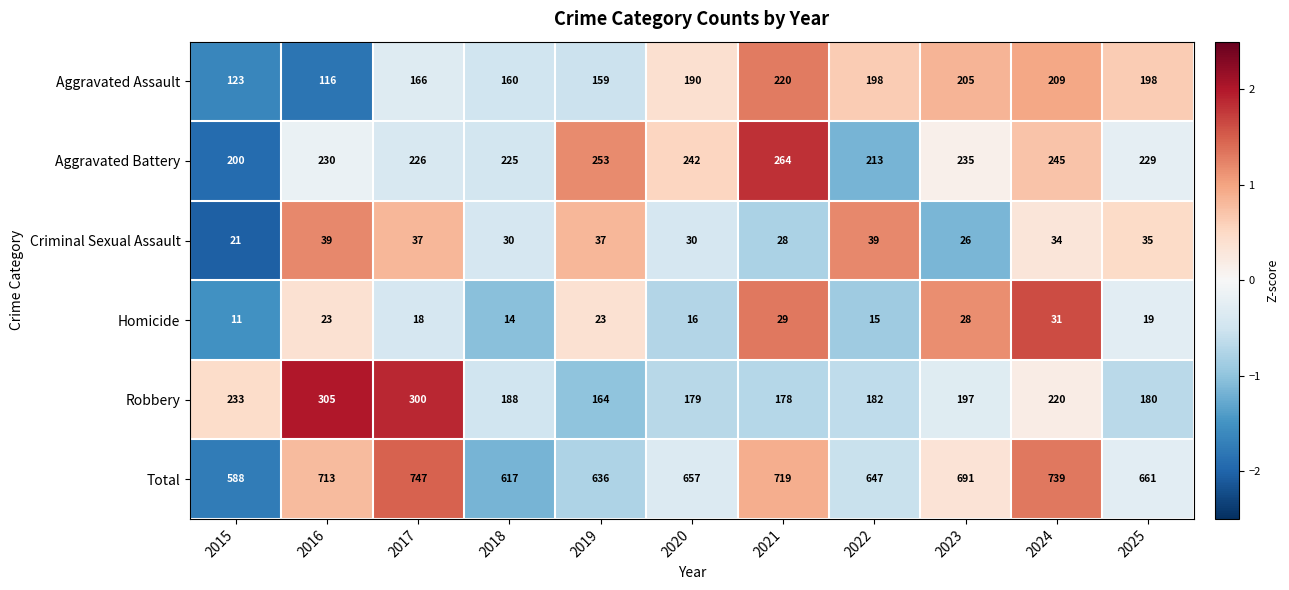

What is the spread (max minus min) of values at 2016?

690